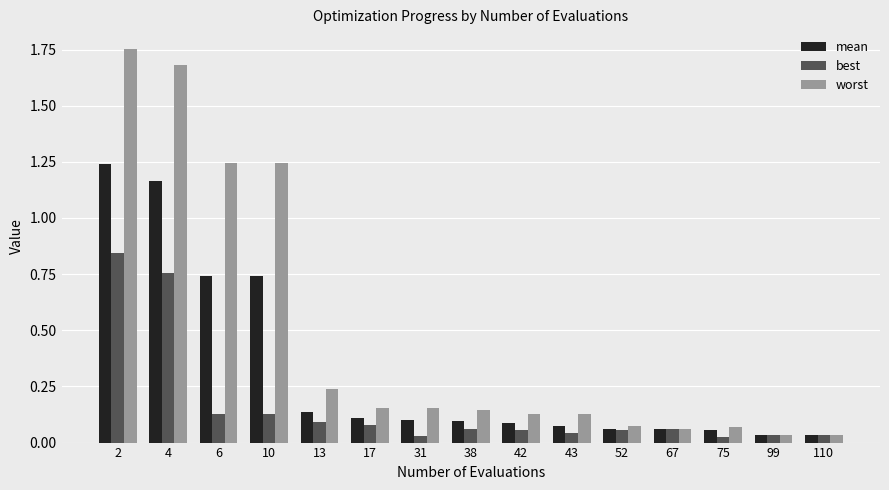

How many groups of bars are there?

15